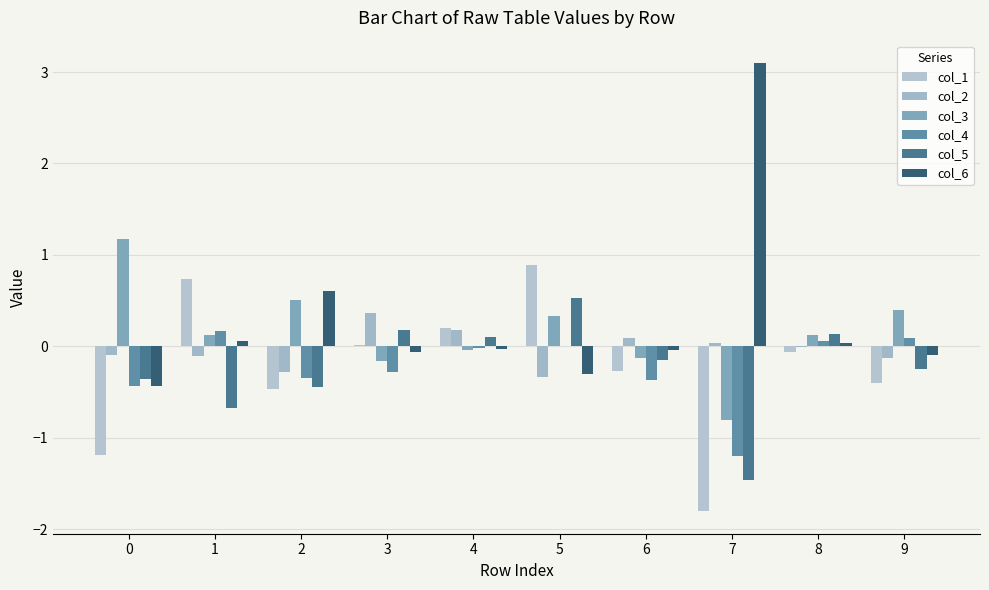

Which series has the largest range (max minus min)?

col_6